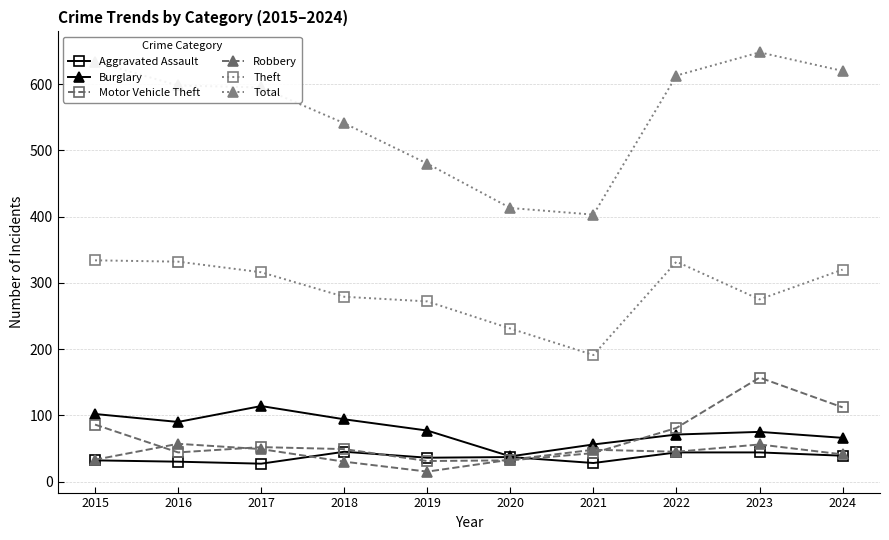

Which series has the largest total across all categories?

Total